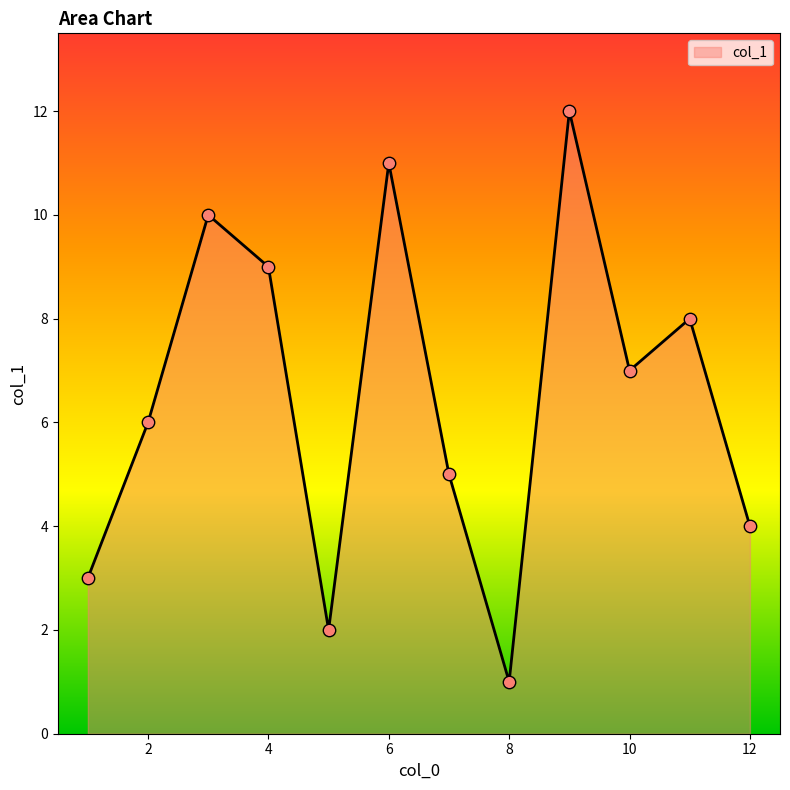

What is the difference between the maximum and minimum values?

11